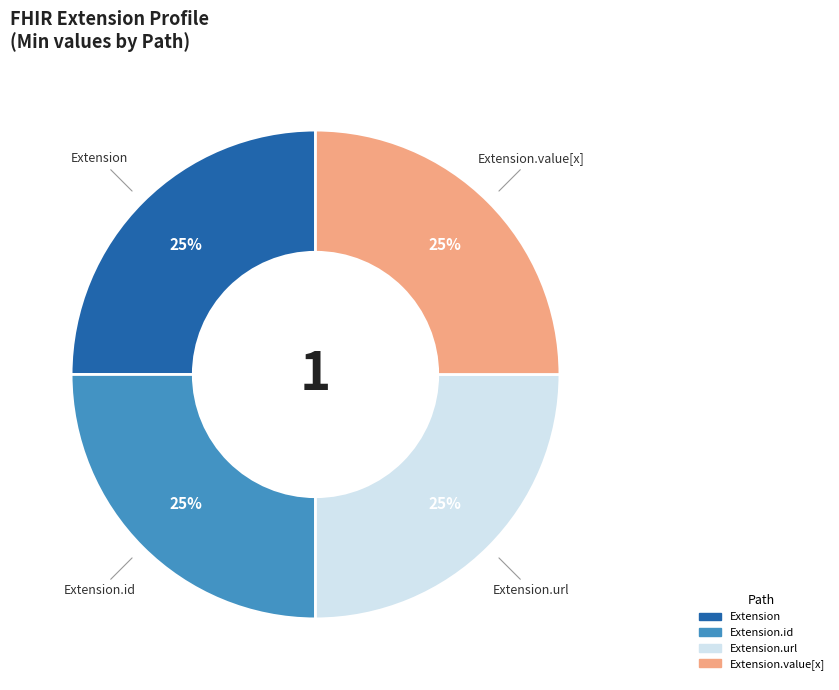

Does any single category account for the majority?

No